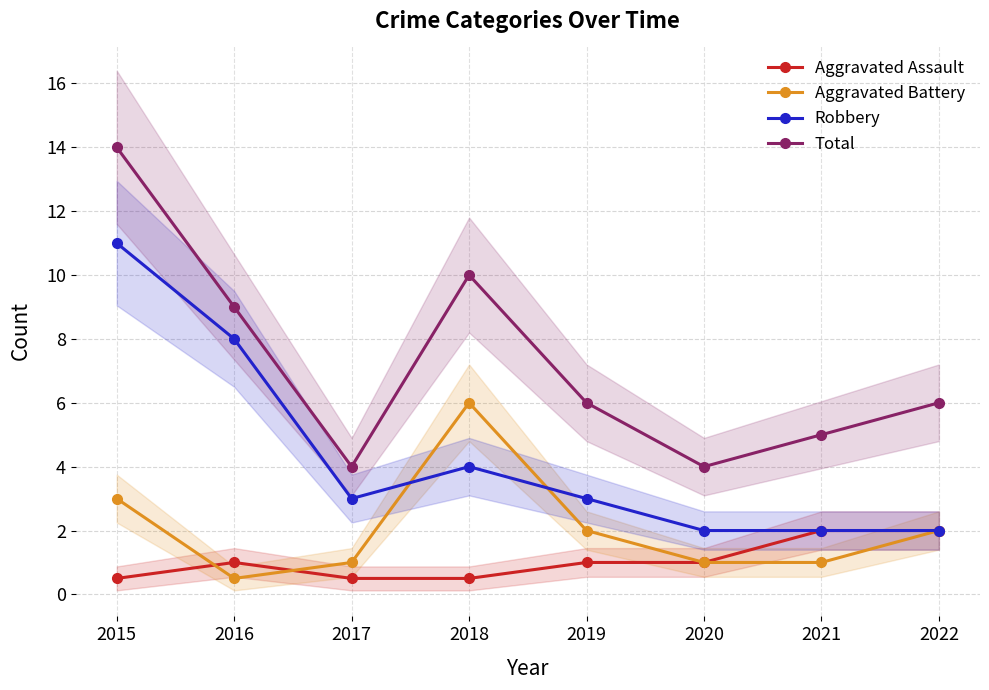

What is the greatest value displayed?

14.0